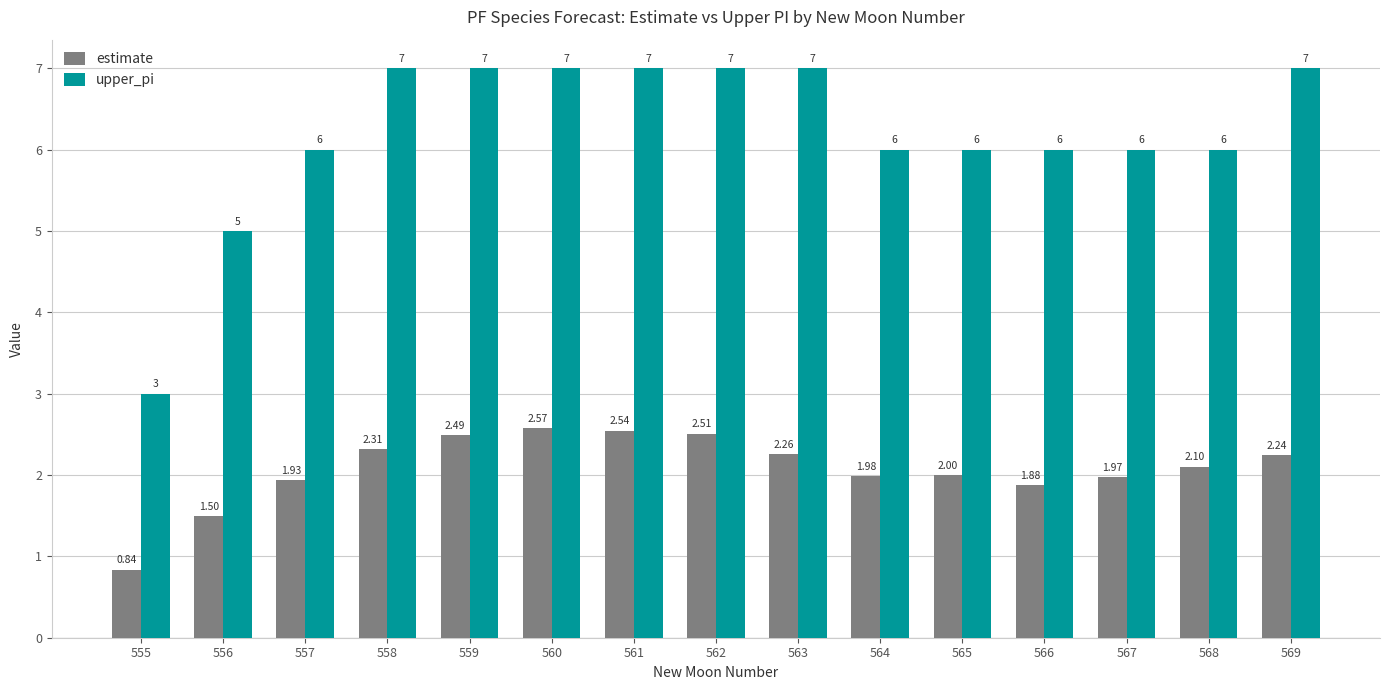

Between 559 and 561, which series saw the biggest shift?

estimate